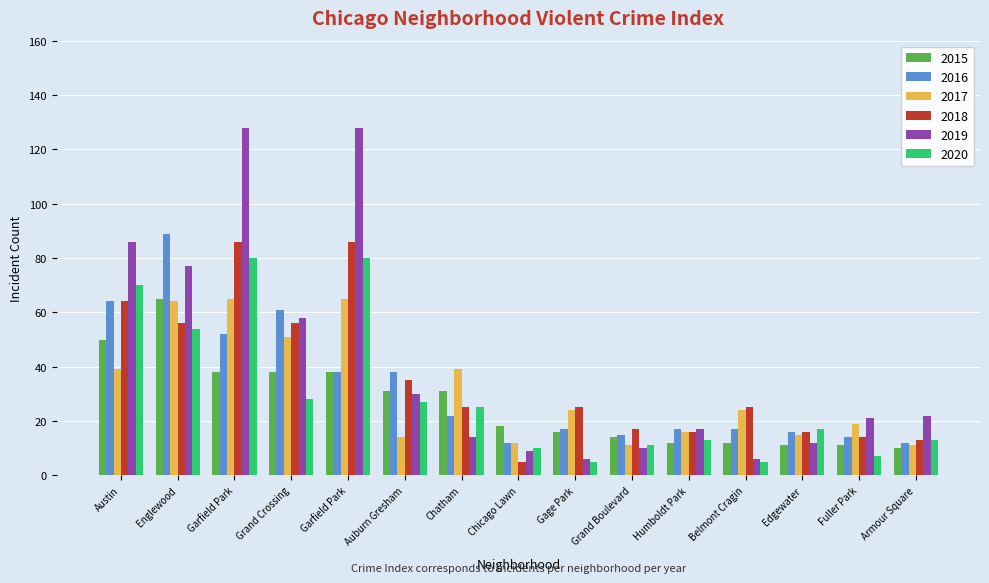

What is the difference between the 2020 values at Humboldt Park and Chicago Lawn?

3